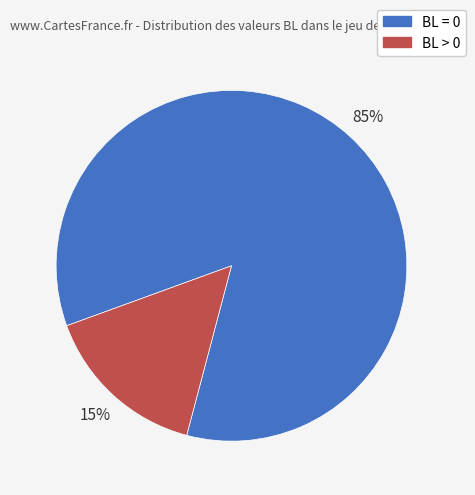

How many segments does this pie chart have?

2